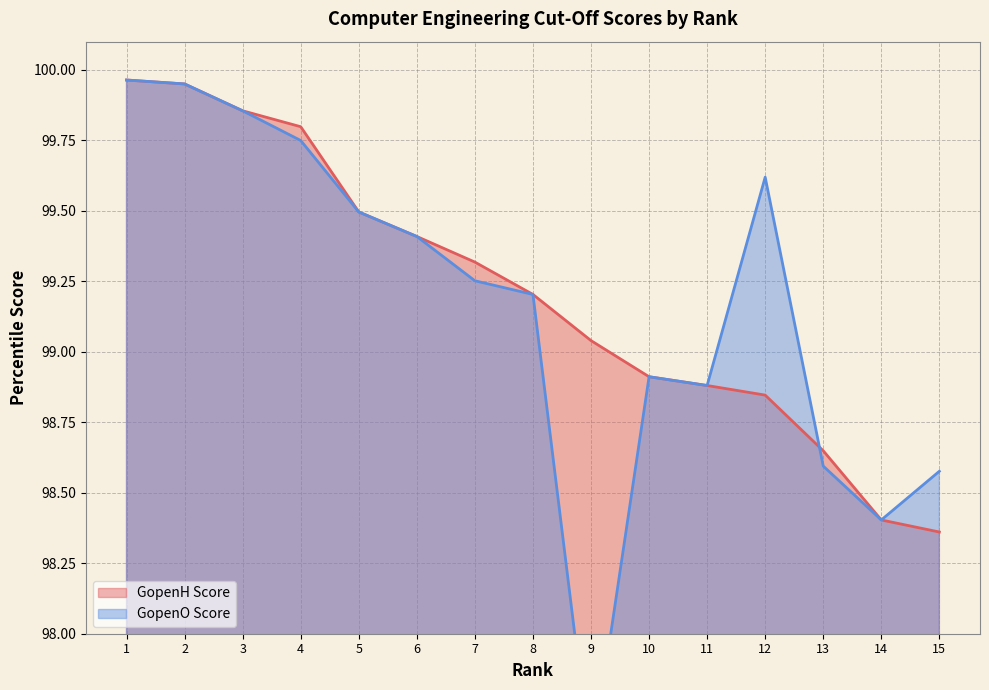

Is the value of GopenH Score at 14 greater than the value of GopenO Score at 10?

No